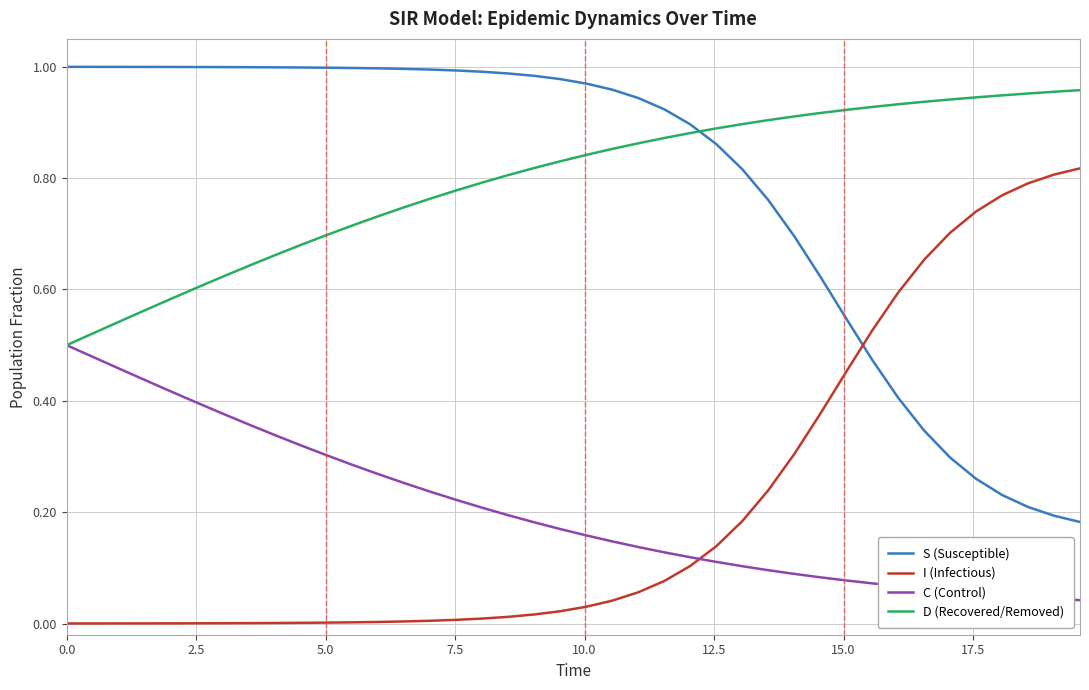

What are all the series names shown in the legend?

S (Susceptible), I (Infectious), C (Control), D (Recovered/Removed)